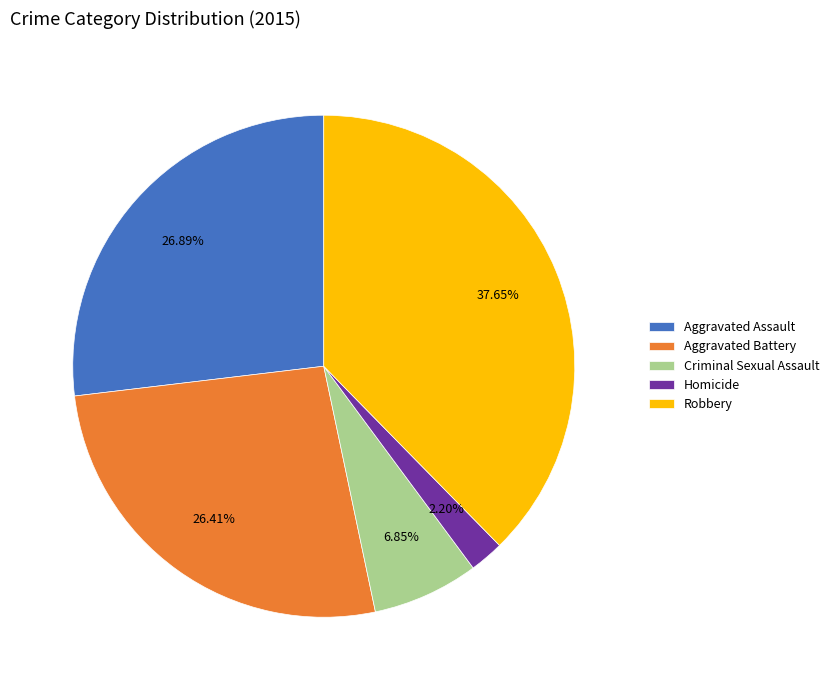

What is the ratio of the value at Homicide to the value at Robbery?

0.1